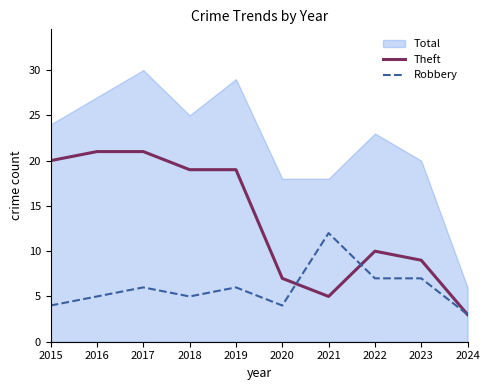

True or false: Theft and Robbery cross at least once.

True